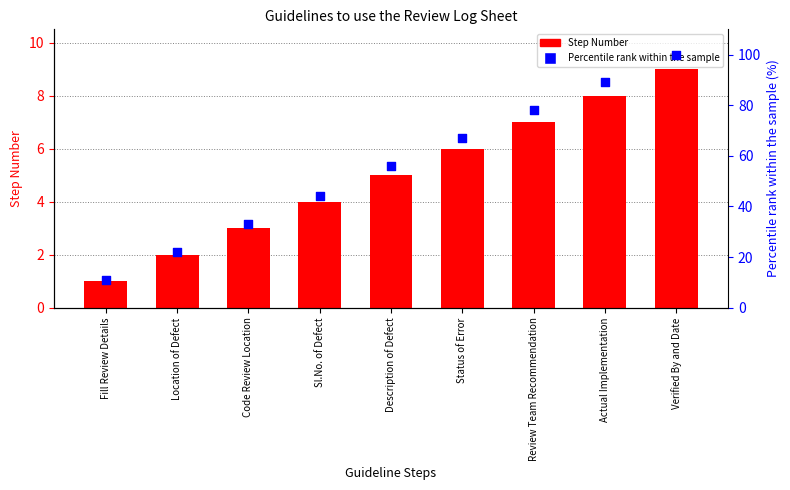

Is the value of Step Number at Location of Defect greater than the value of Percentile rank within the sample at Actual Implementation?

No